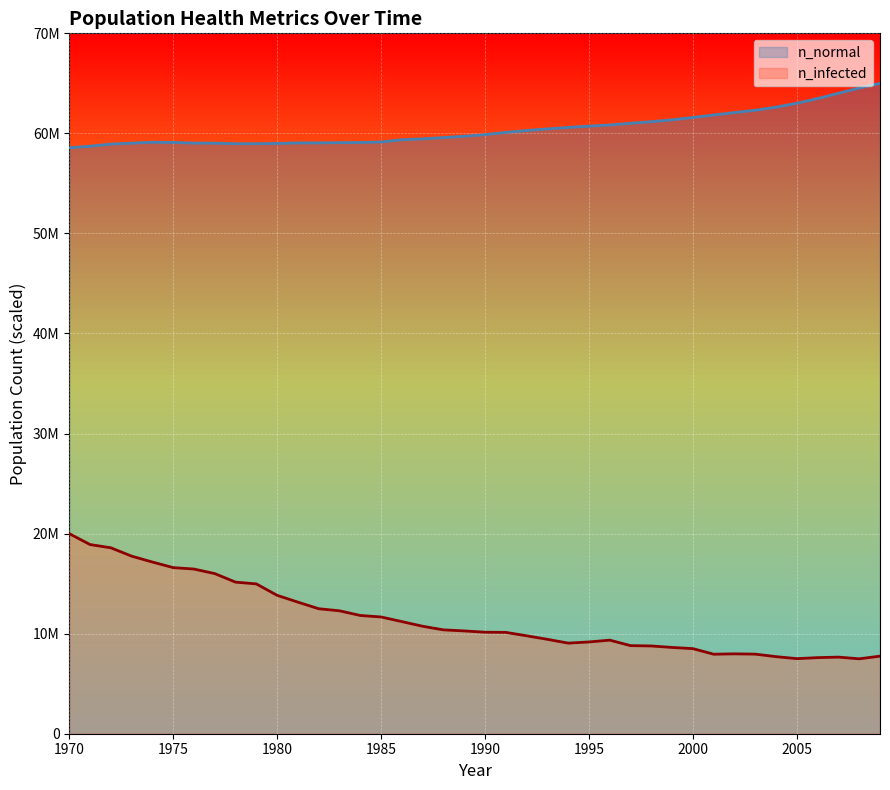

True or false: n_infected and n_normal cross at least once.

False